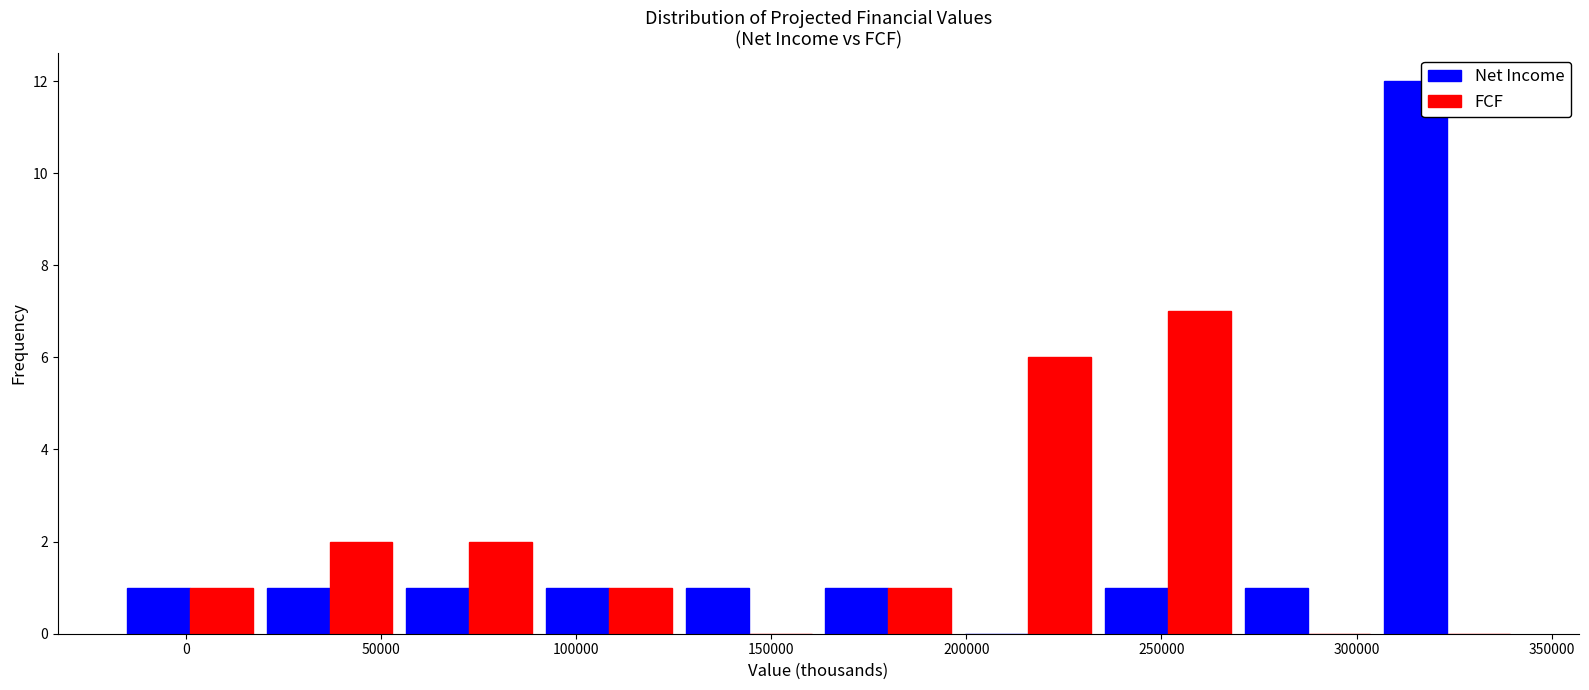

What is the height of the Net Income bar covering 160000 to 200000 on the x-axis? Neither the bar edges nor the heights are printed on the chart, so give them approximately, as read against the axes.

1